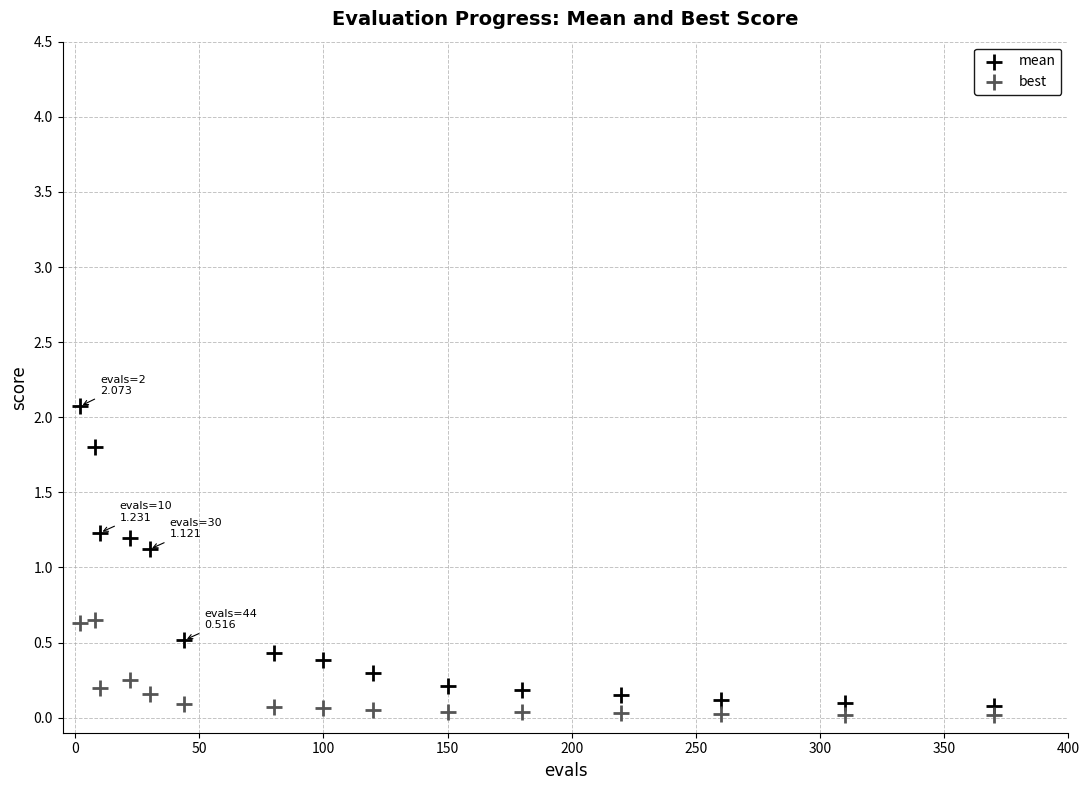

Which series reaches the maximum Y coordinate?

mean